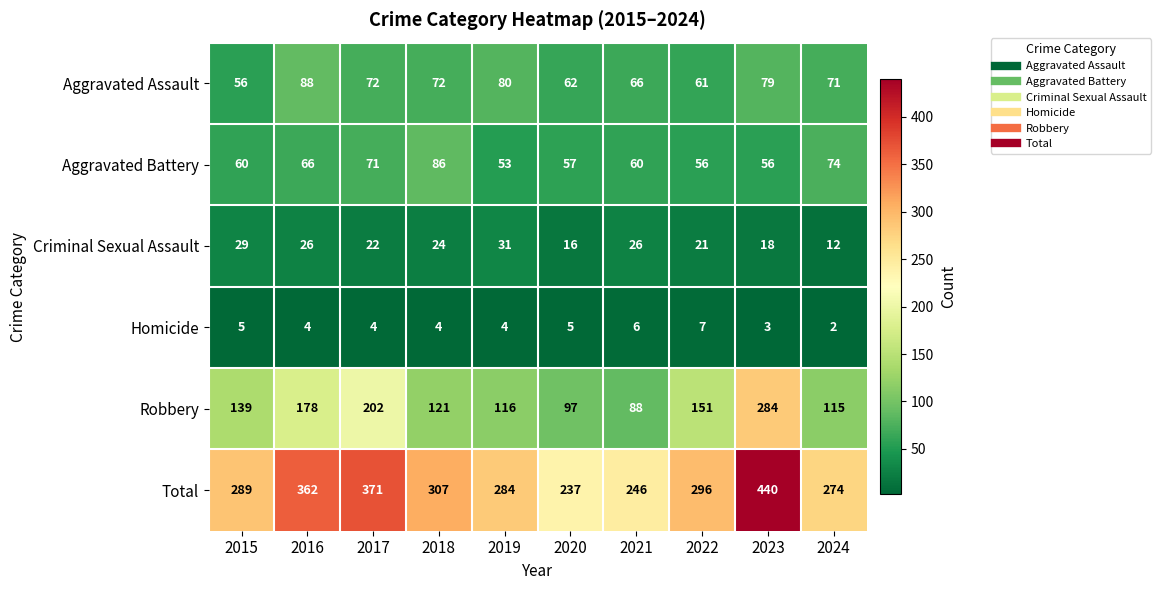

What is the difference between the highest and lowest values at 2020?

232